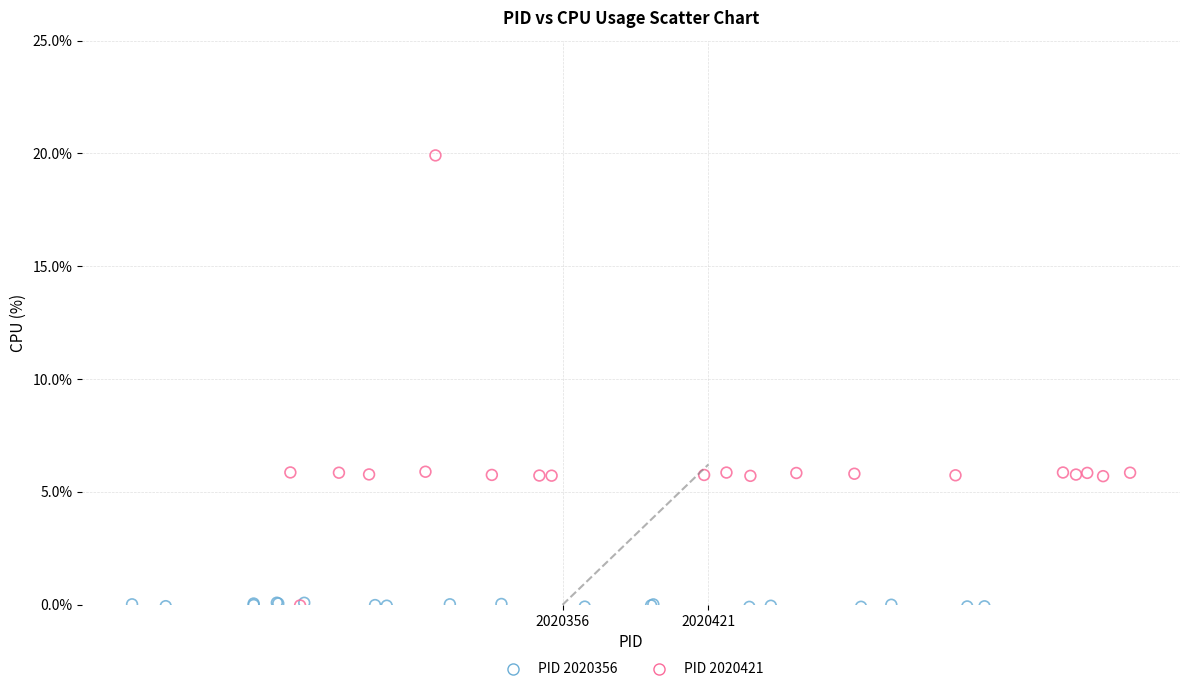

Which series has the widest spread of Y values?

PID 2020421